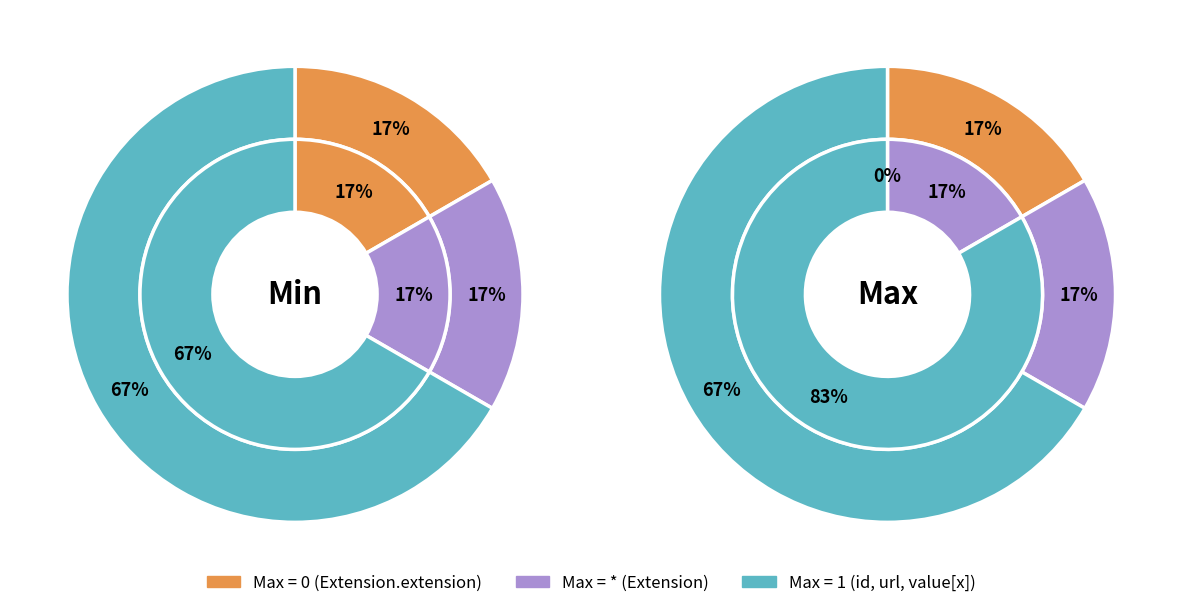

Which category accounts for the majority?

3